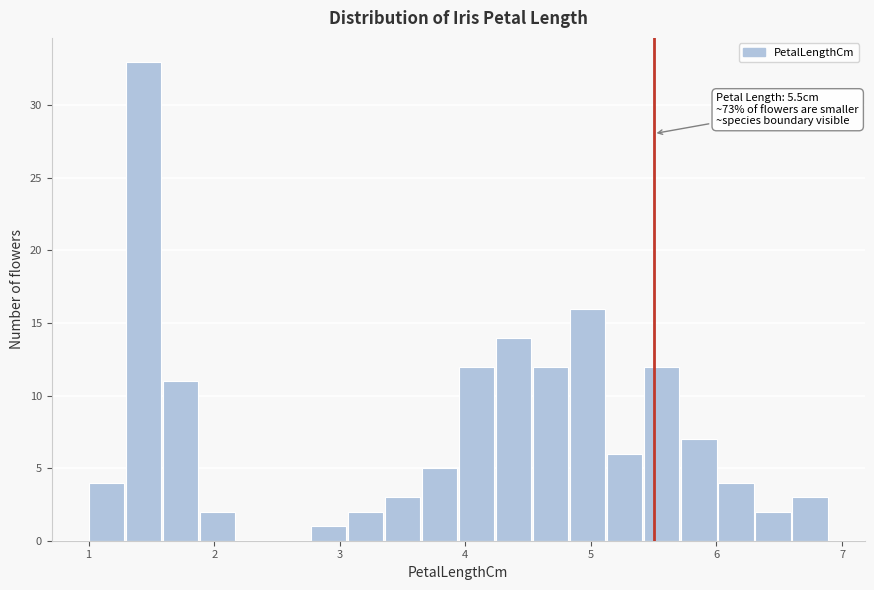

Around what value on the x-axis is the tallest bar? Give the approximate position of its centre, as read against the axis.

1.4